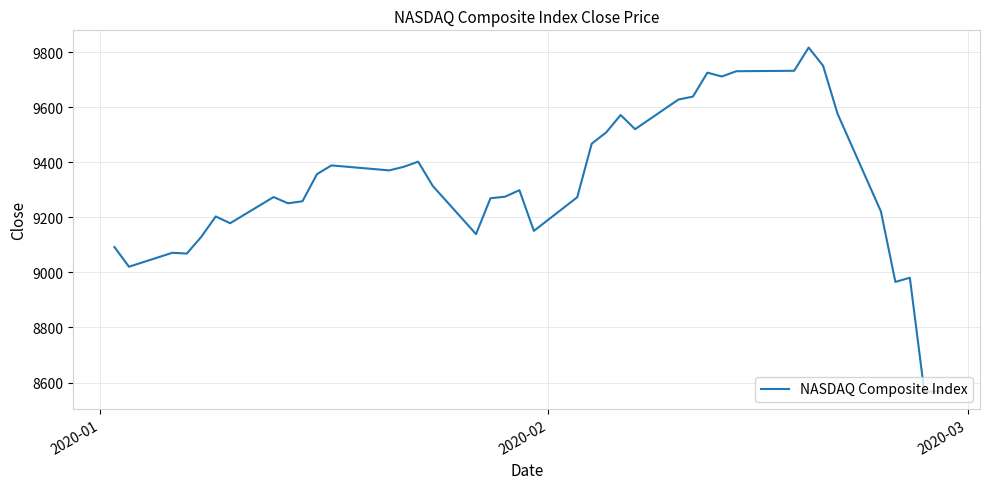

What is the minimum value shown in the chart?

8566.5